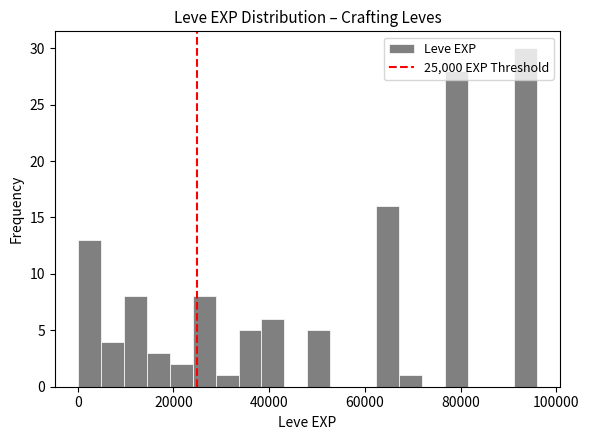

Read against the x-axis, roughly where is the centre of the tallest bar?

94000